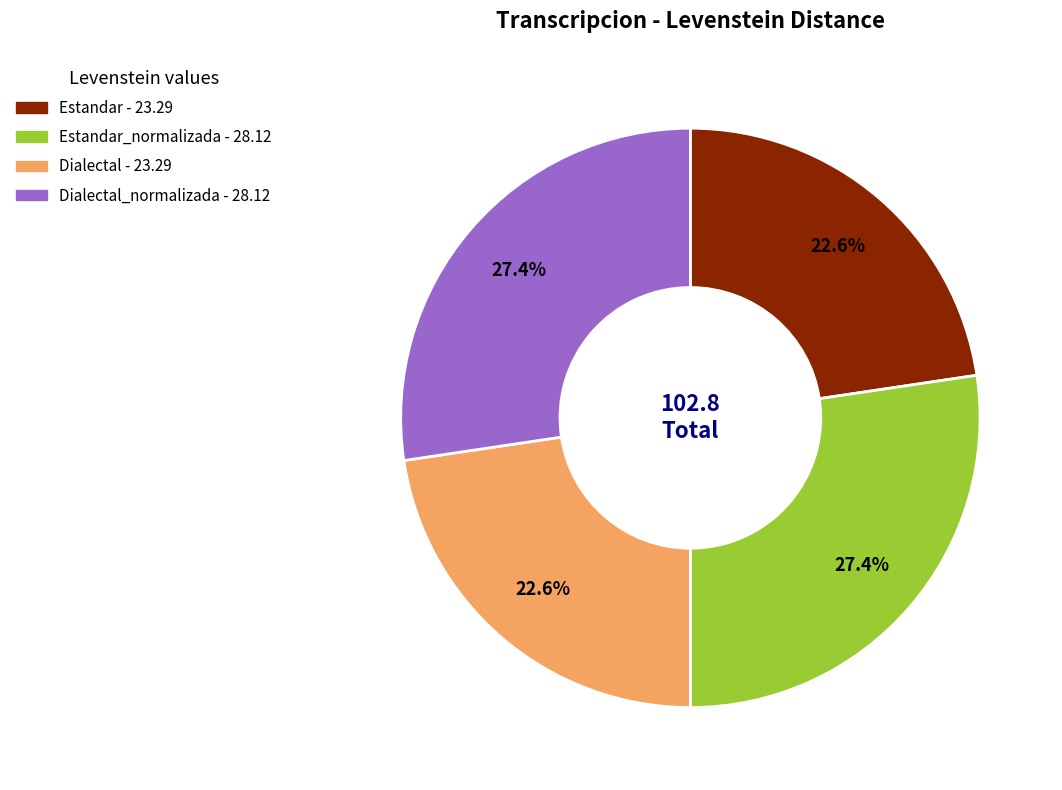

Is there a majority slice in this chart?

No